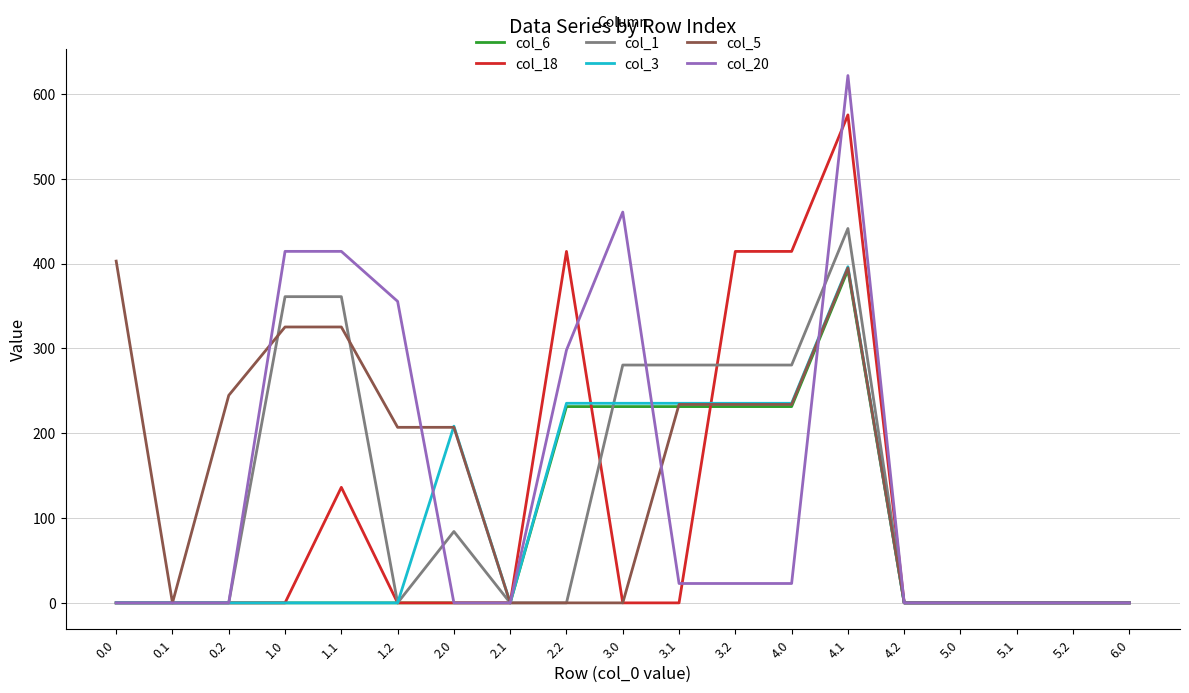

True or false: col_20 has more than 0 points higher than both neighbors.

True